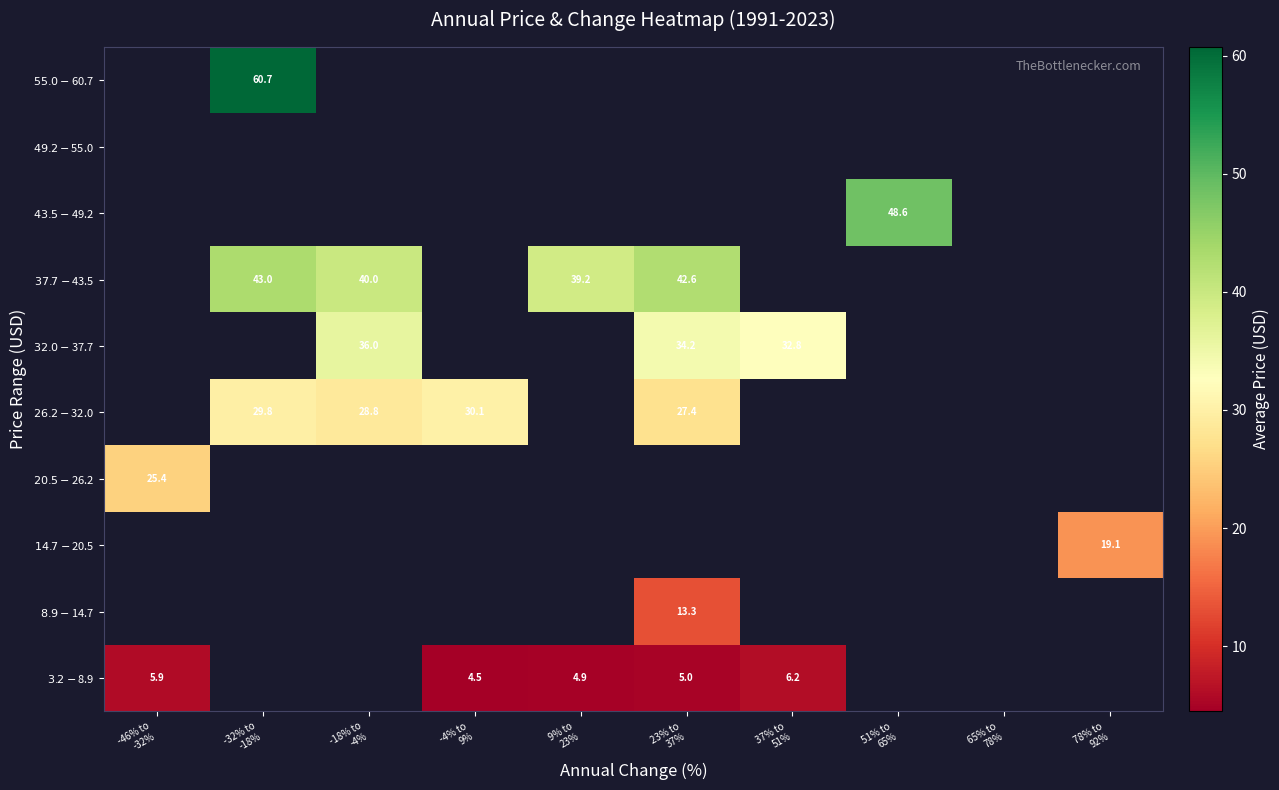

What is the spread (max minus min) of values at -46% to
-32%?

19.5